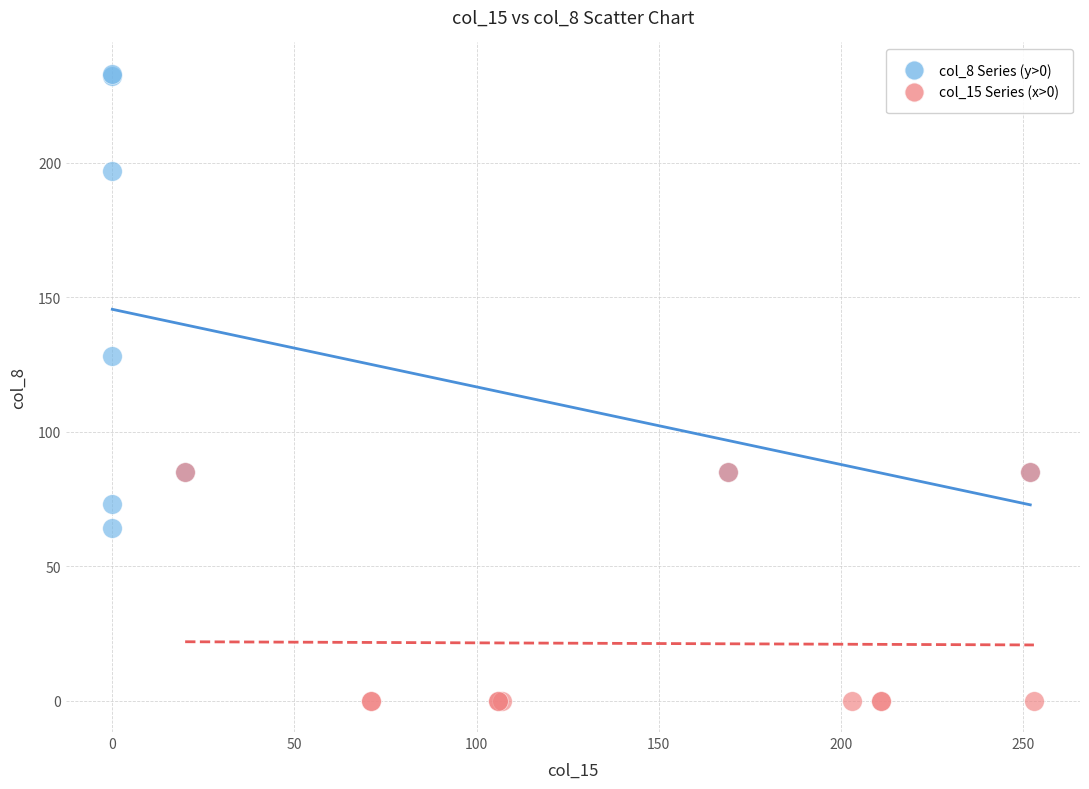

Which series has the largest Y range (max minus min)?

col_8 Series (y>0)